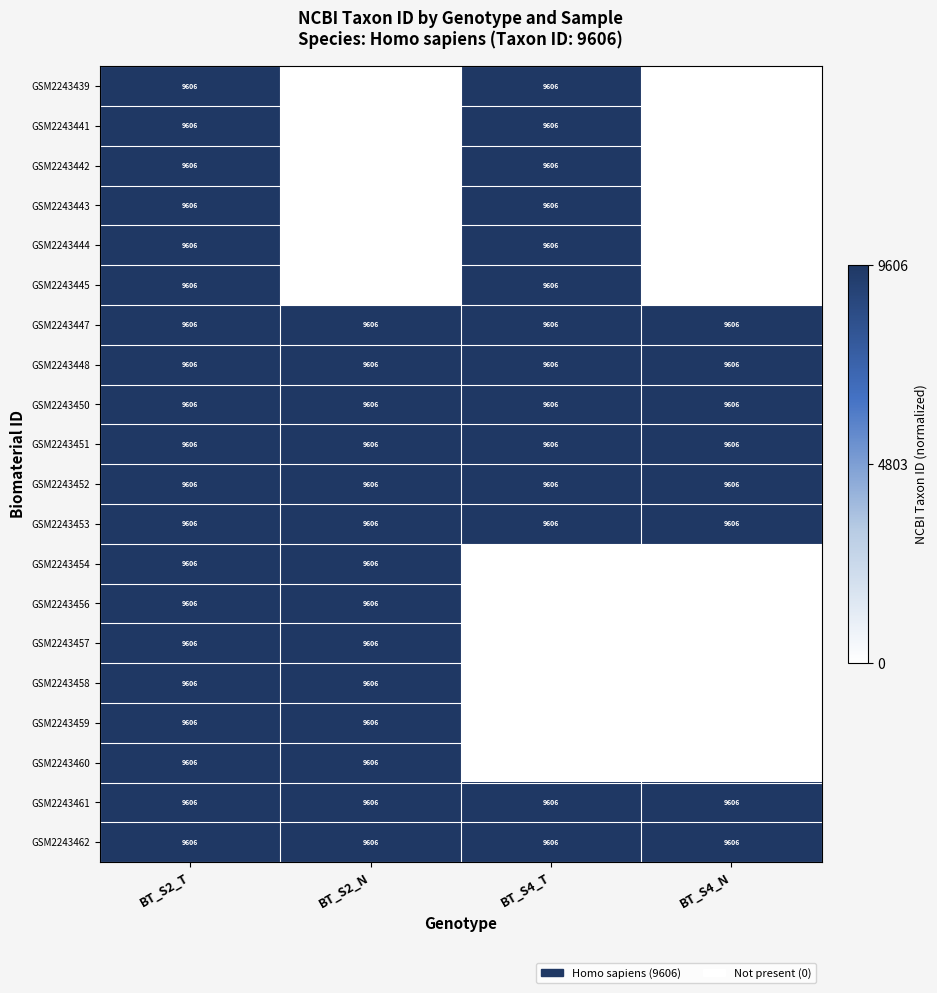

The value of GSM2243447 at BT_S4_T is 16466. True or false?

False